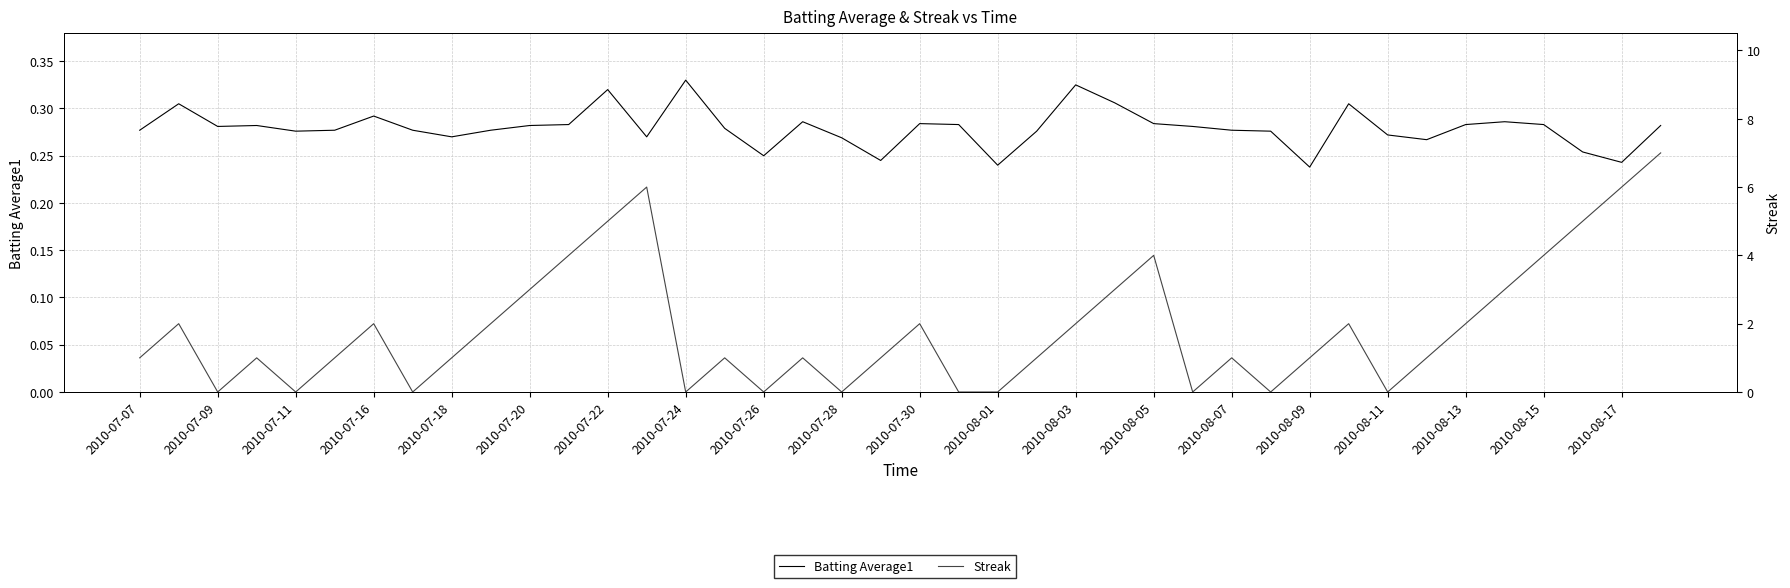

What are all the series names shown in the legend?

Batting Average1, Streak